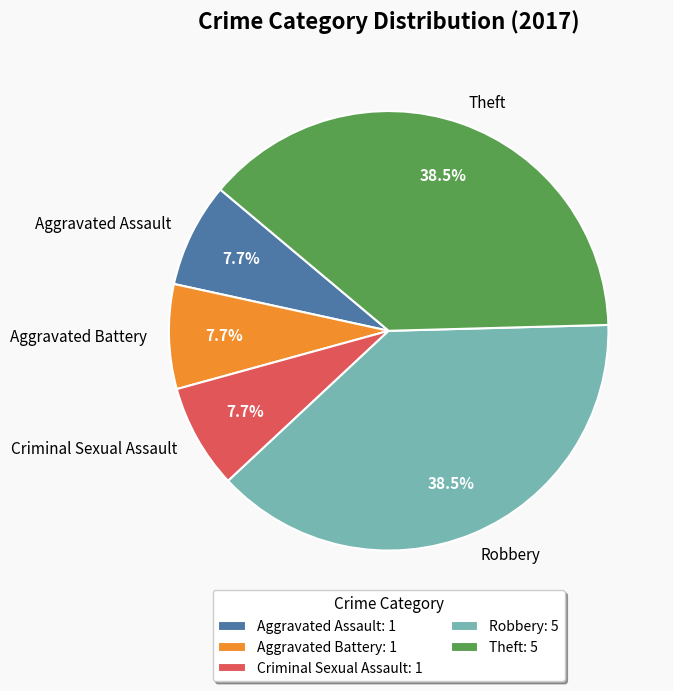

What percentage is the Aggravated Battery slice, to the nearest percent?

8%